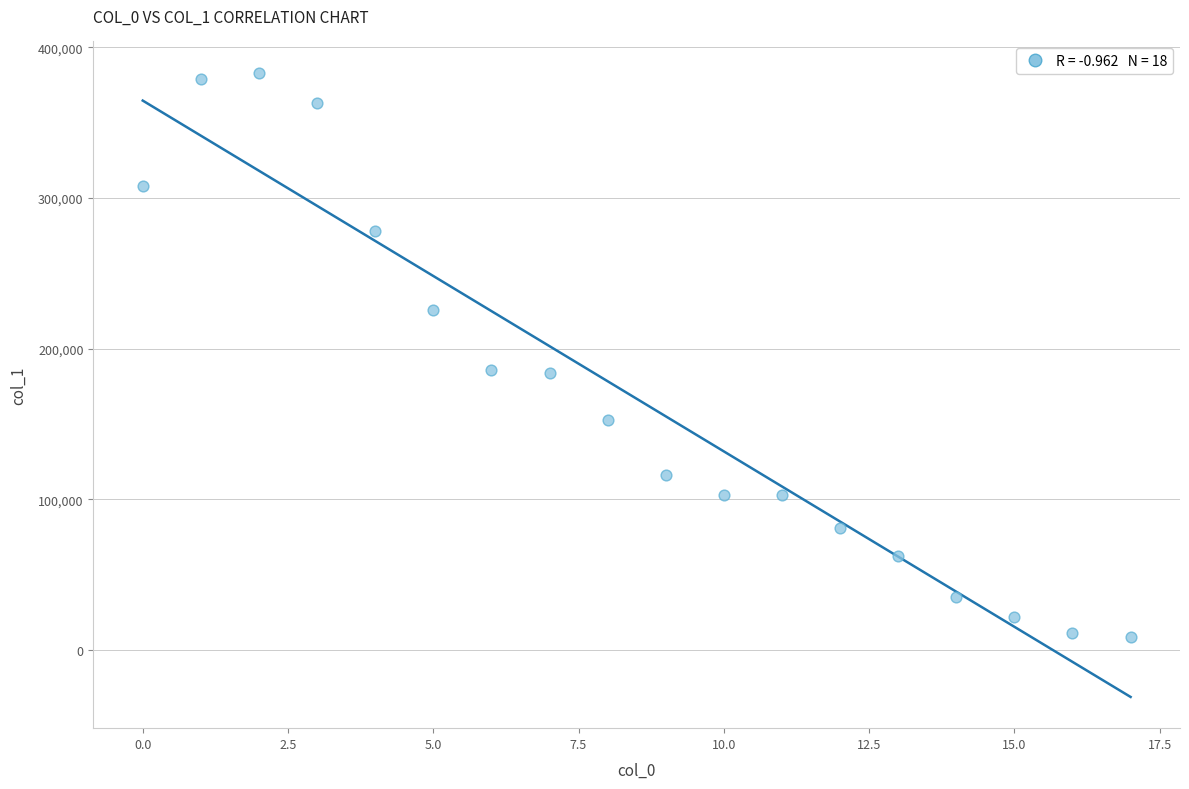

What is the range of Y values (max minus min)?

374606